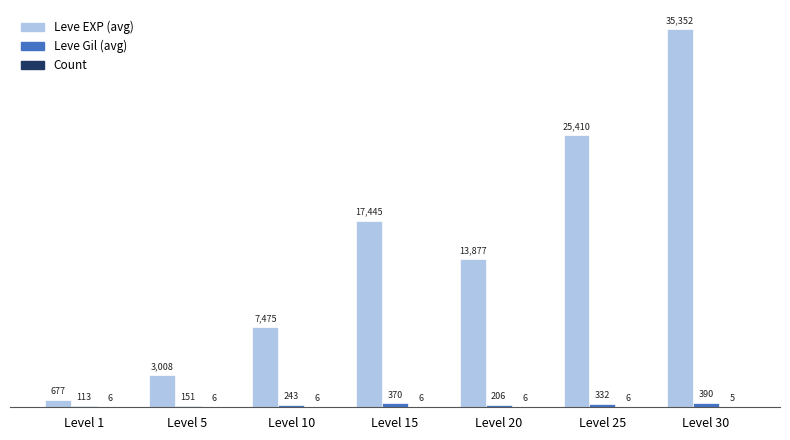

What is the greatest value displayed?

35352